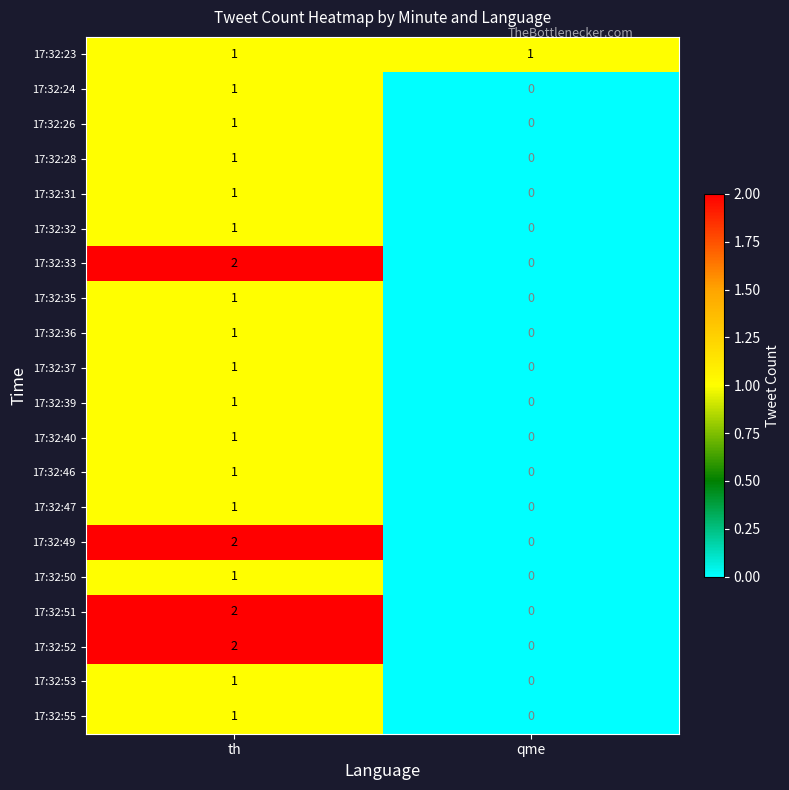

List the labels in order of 17:32:39 value, largest first.

th, qme